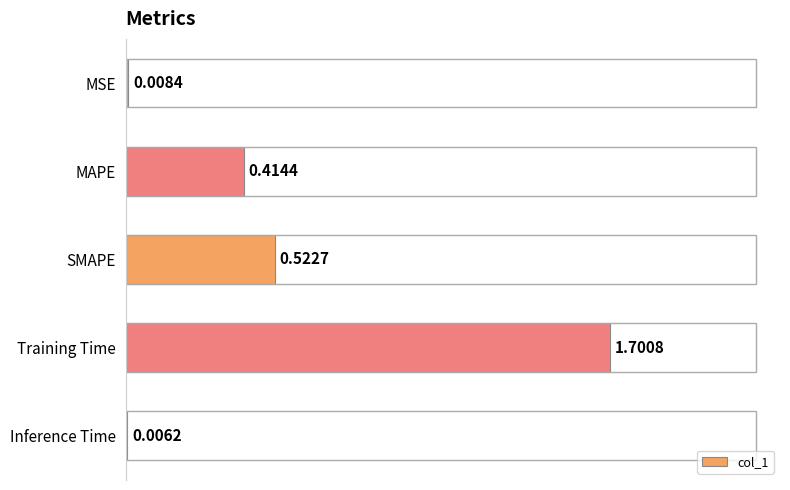

What is the sum of all values?

2.7